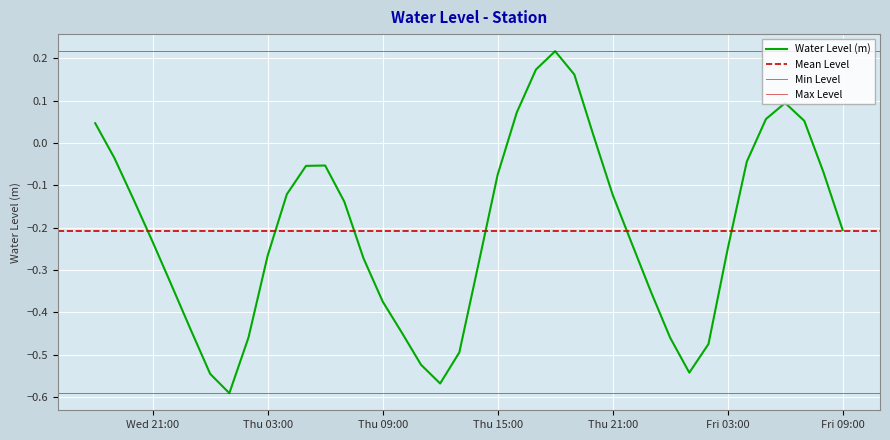

What is the label of the 6th point from the left?

2024-03-20 23:00:00